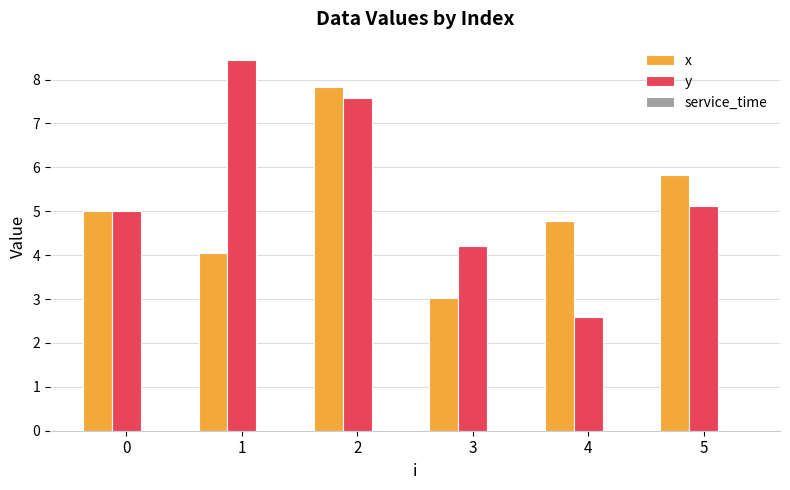

Which series has the widest spread of values?

y